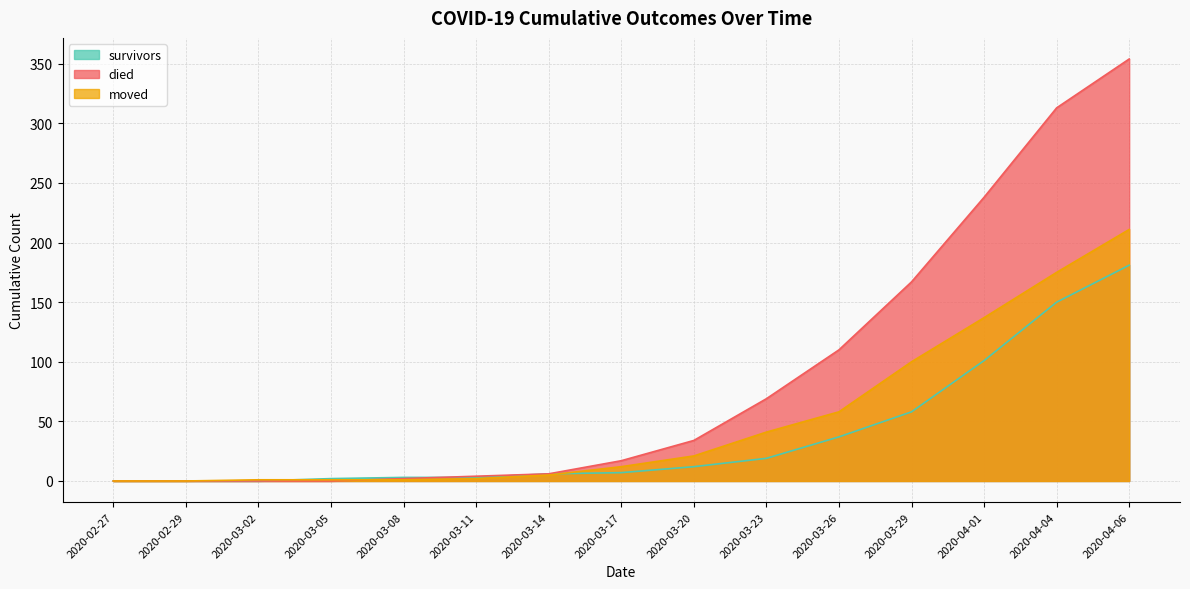

At which label does moved reach its minimum?

2020-02-27